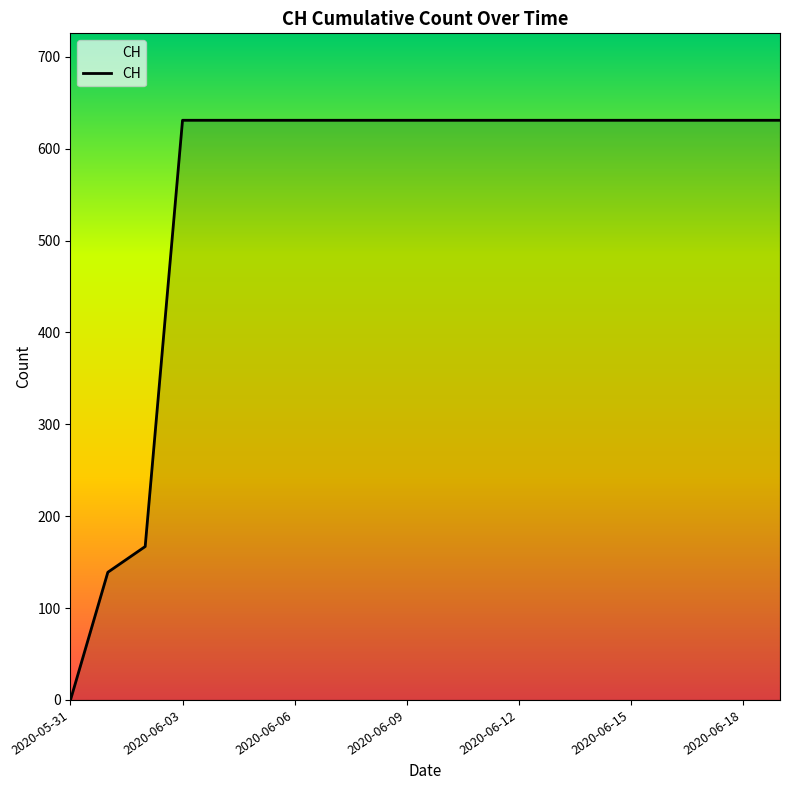

Does the chart have visible grid lines?

No